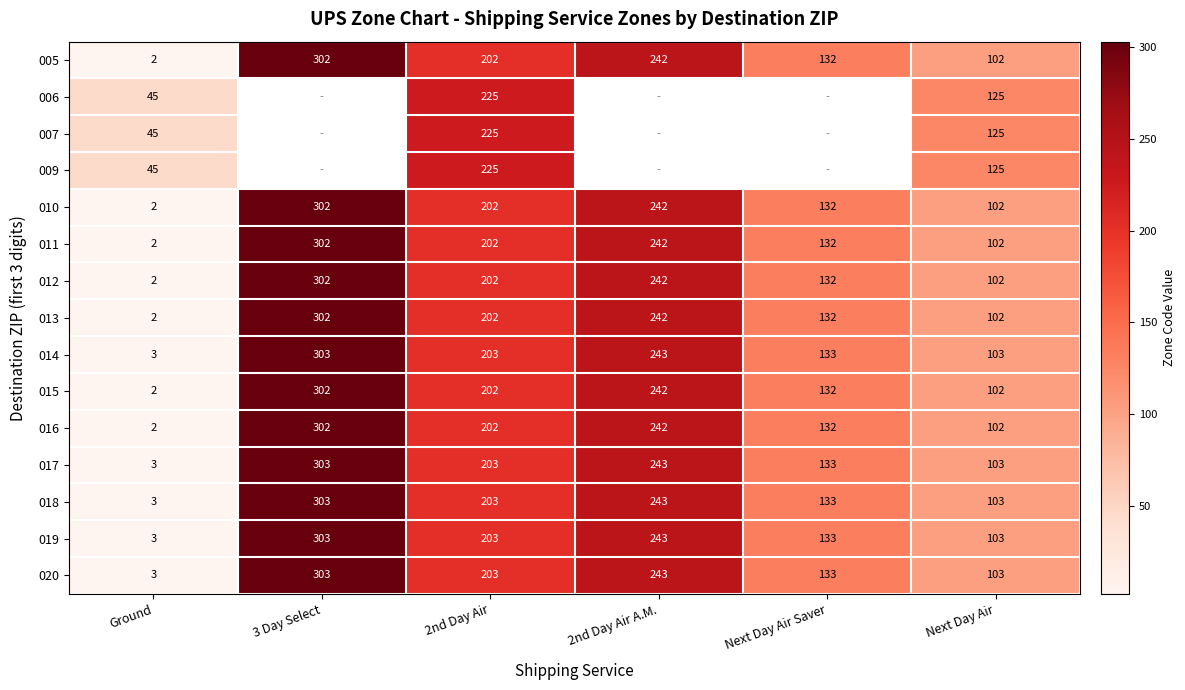

Rank the categories by 013 value from highest to lowest.

3 Day Select, 2nd Day Air A.M., 2nd Day Air, Next Day Air Saver, Next Day Air, Ground